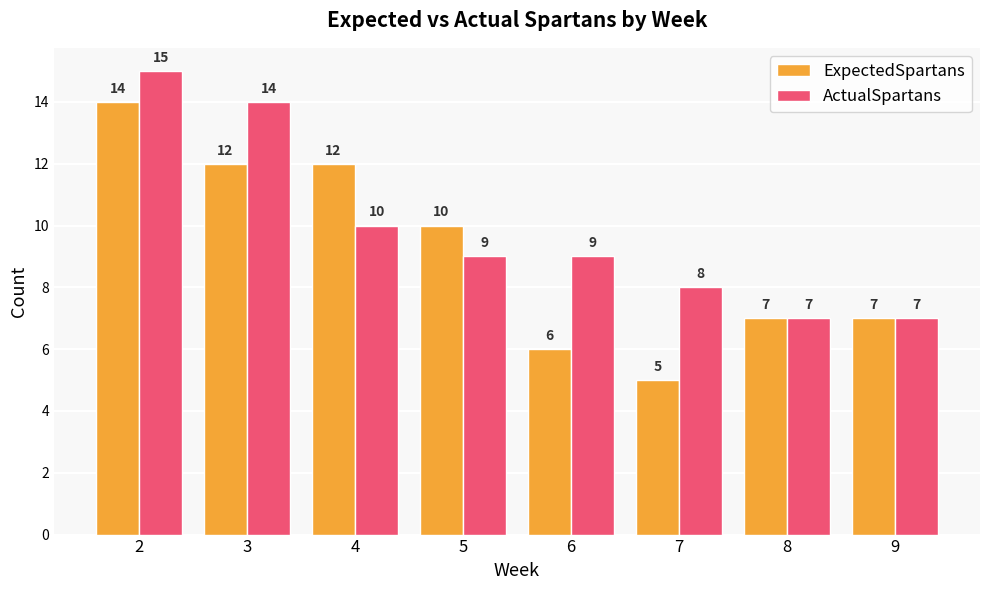

At which category is the sum across all series the highest?

2